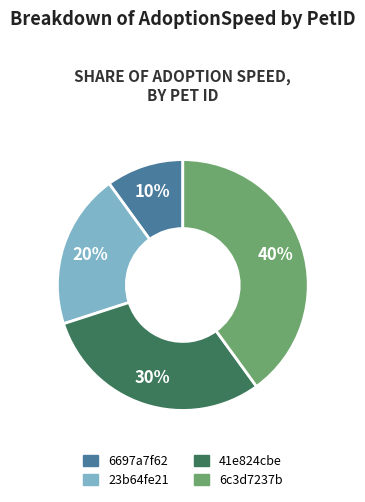

Does any single category account for the majority?

No